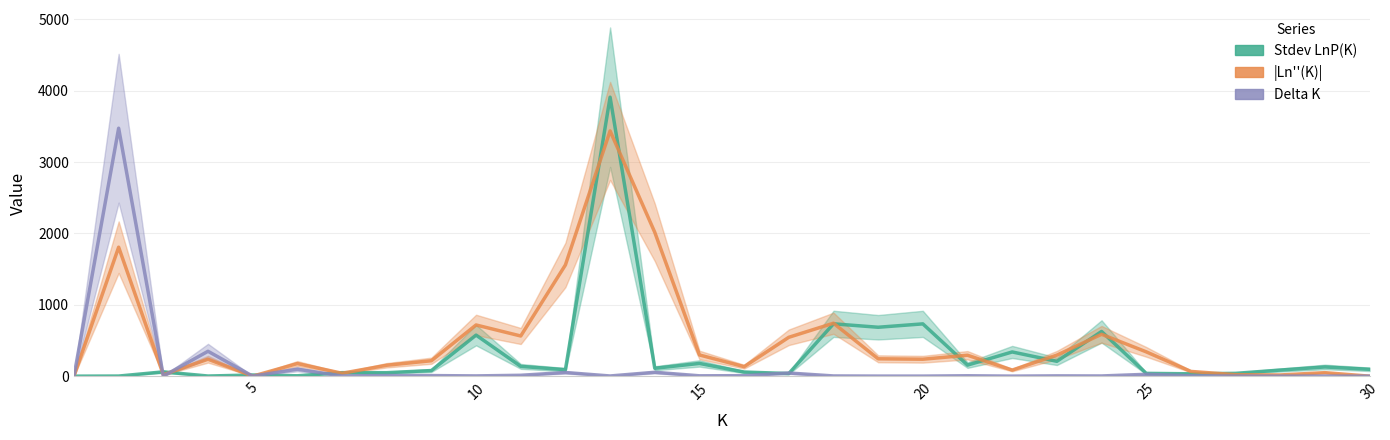

How many lines are shown in the chart?

3